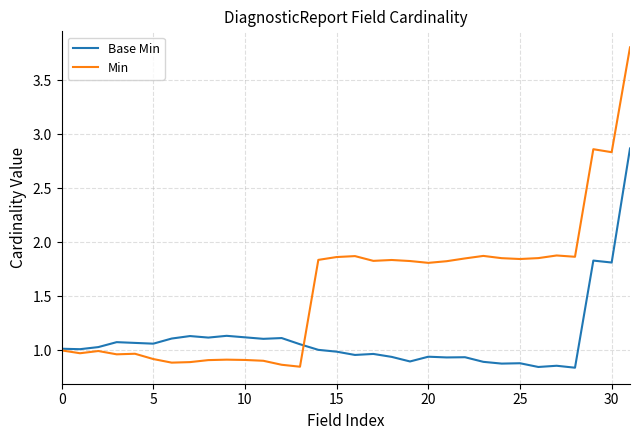

Rank the series by their maximum value, from highest to lowest.

Min, Base Min